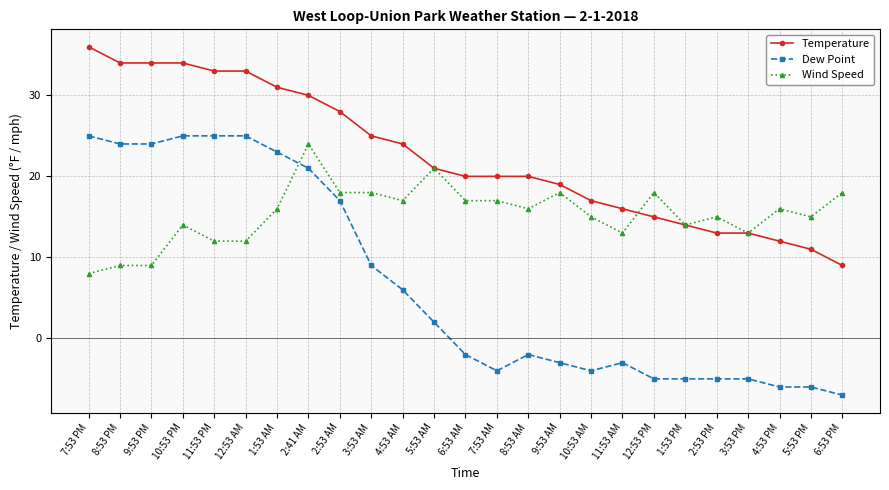

How many lines are shown in the chart?

3